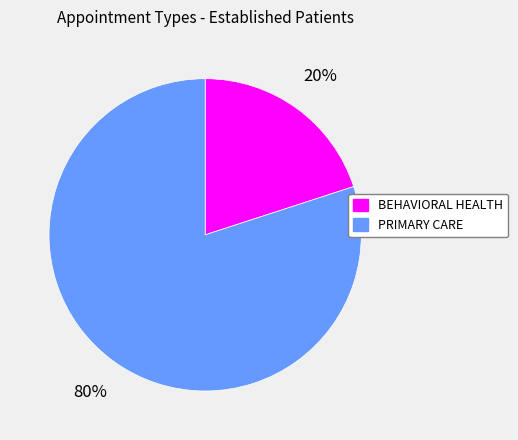

Is the sum of BEHAVIORAL HEALTH and PRIMARY CARE greater than half?

Yes